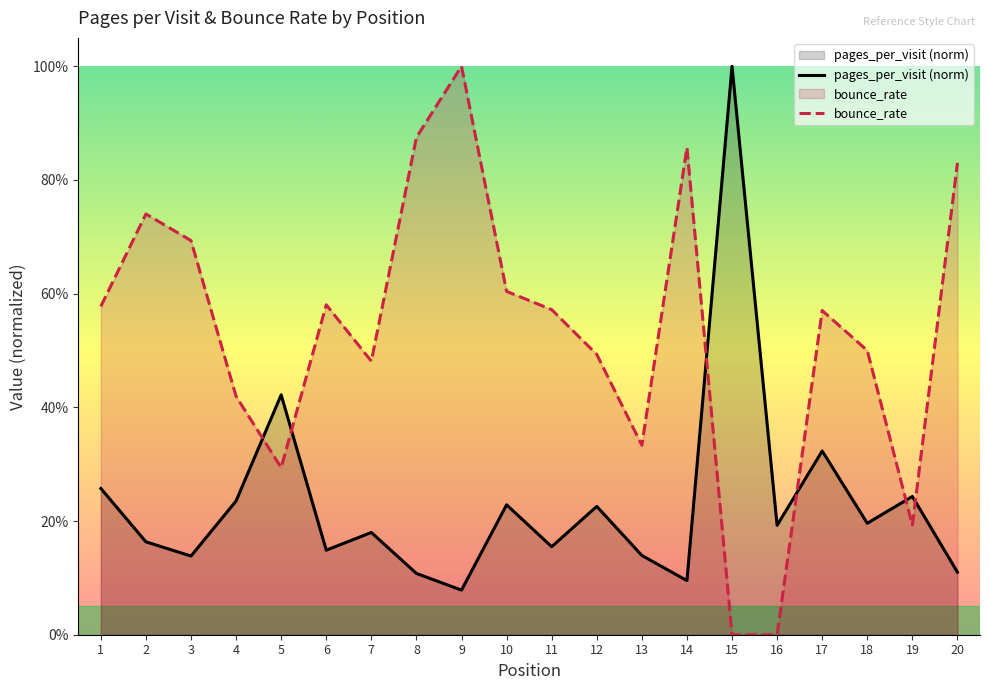

What is the spread (max minus min) of values at 9?

0.9